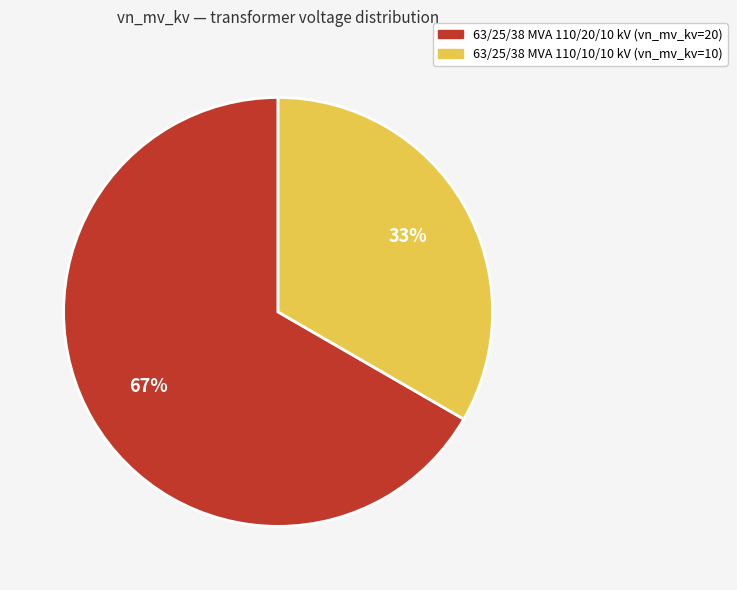

Which slice represents more than half of the pie?

63/25/38 MVA 110/20/10 kV